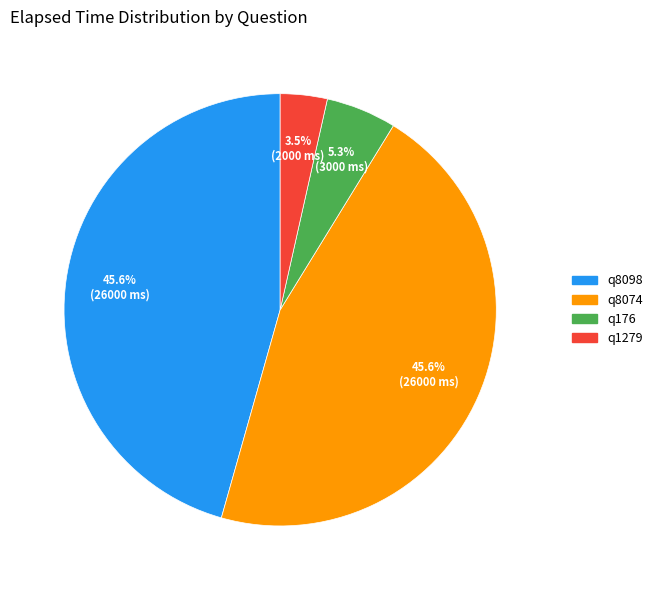

Between q8098 and q1279, which is larger?

q8098